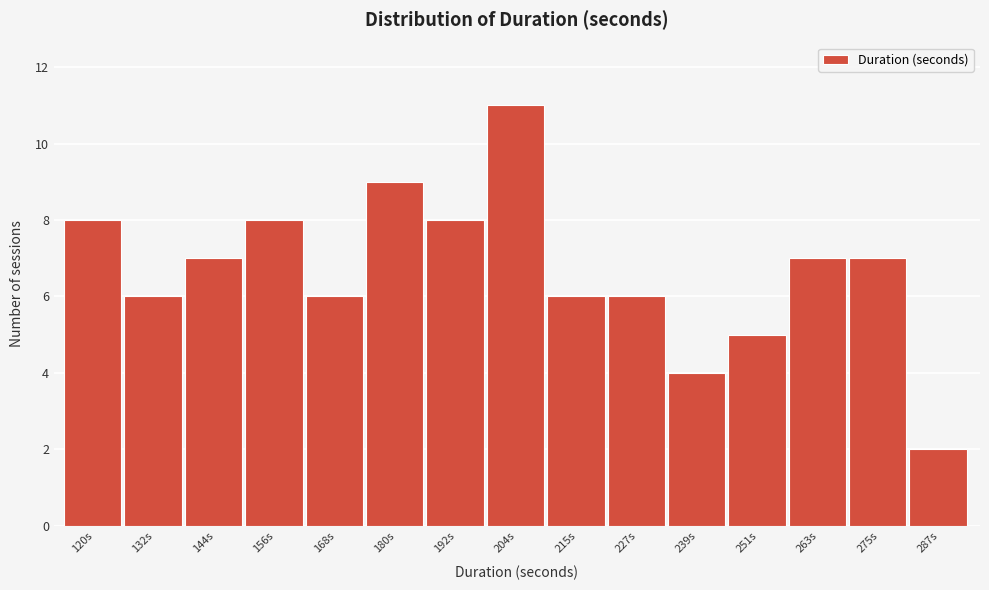

Reading right to left, extract all data points from this chart.

2	7	7	5	4	6	6	11	8	9	6	8	7	6	8